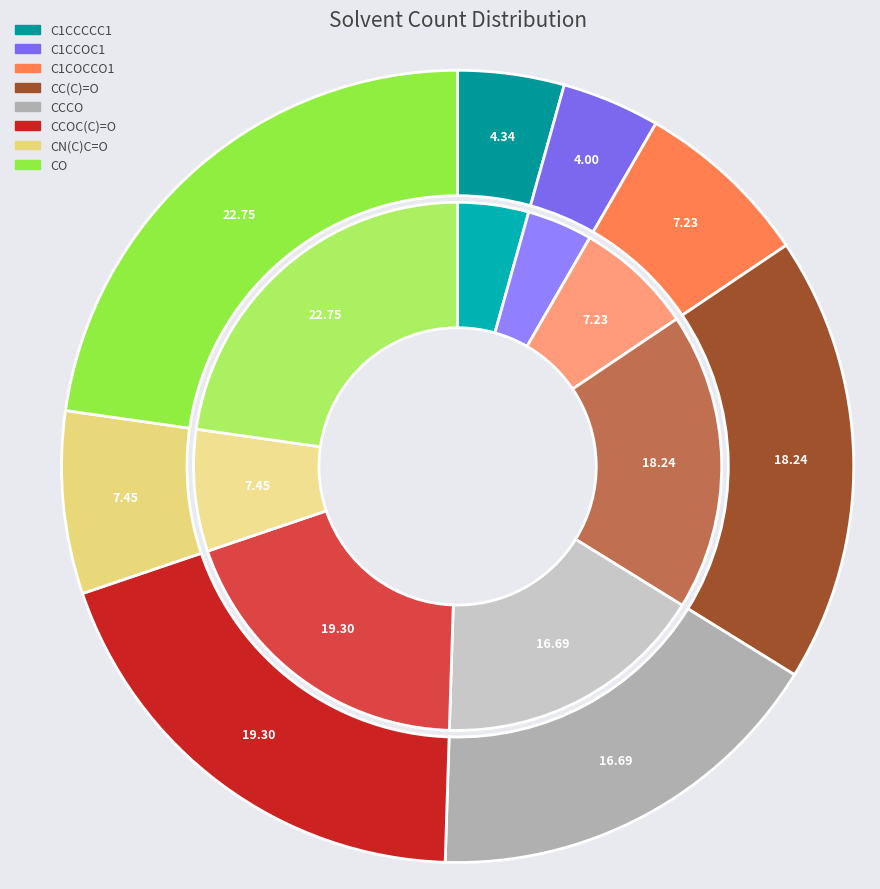

Which has a higher value, C1CCCCC1 or CCOC(C)=O?

CCOC(C)=O